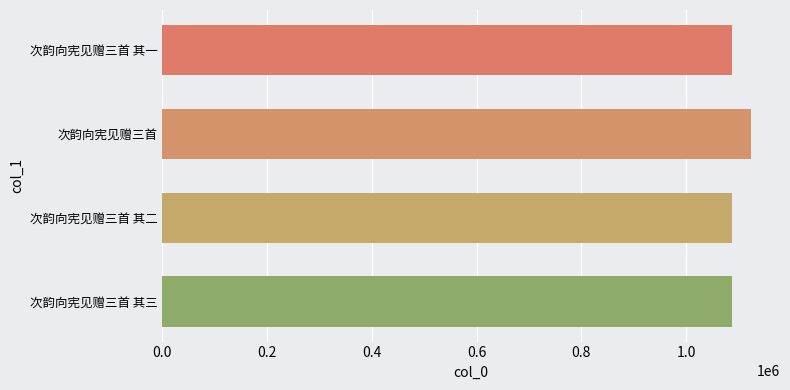

At which label is the value closest to 1104734?

次韵向宪见赠三首 其三